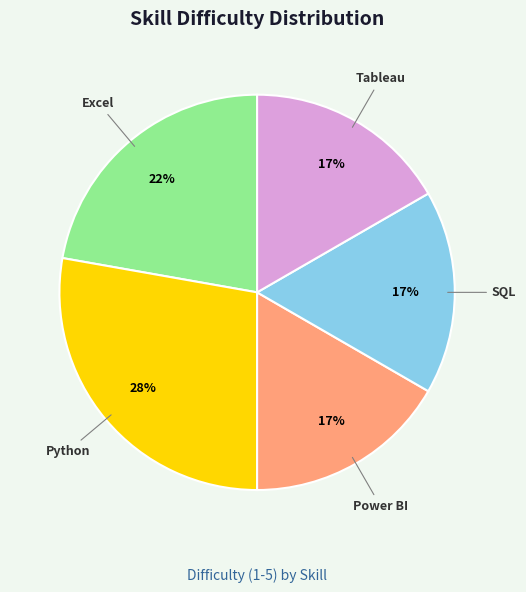

What percentage is the Excel slice, to the nearest percent?

22%